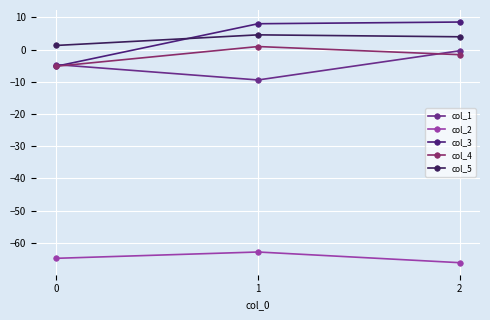

How many data points in col_2 are less than -64?

2